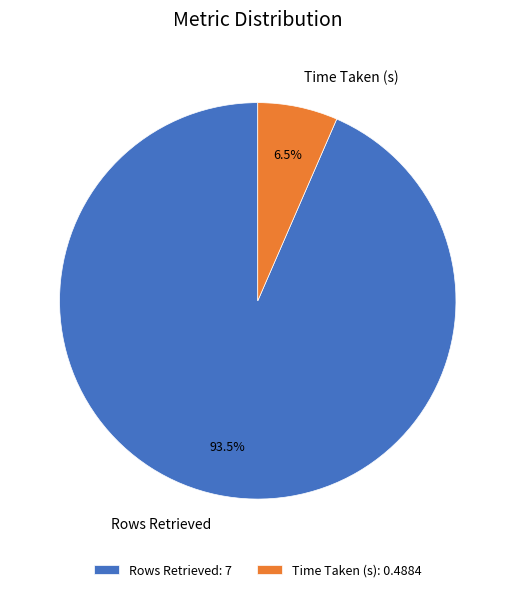

Rank the categories by value from highest to lowest.

Rows Retrieved, Time Taken (s)